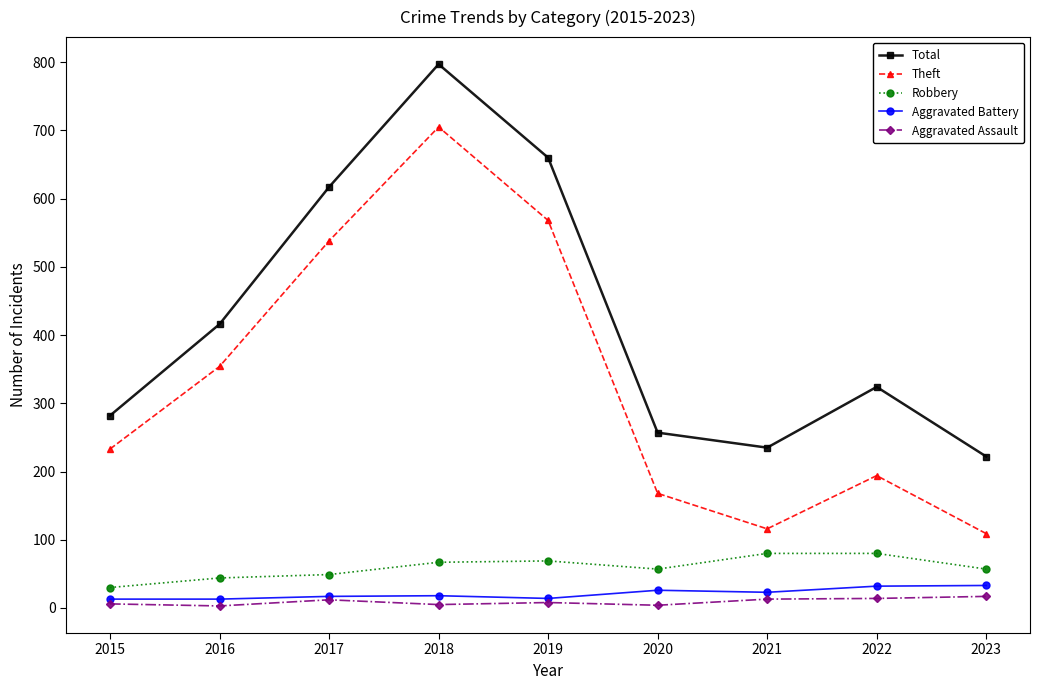

How many distinct data groups are displayed?

5